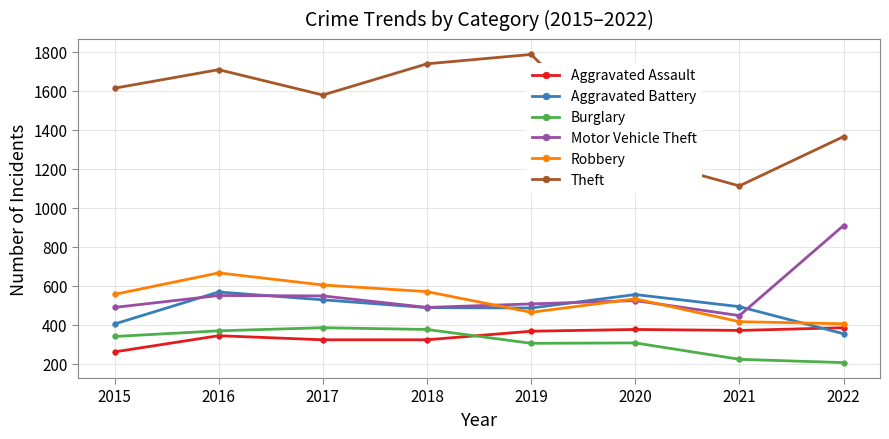

The value of Robbery at 2019 is 465. True or false?

True